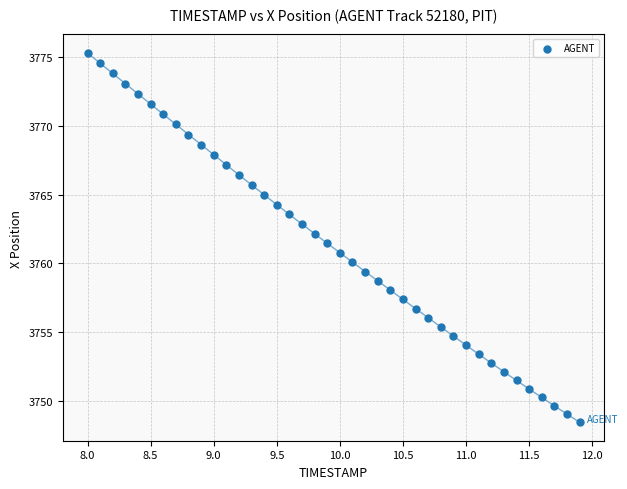

What is the range of Y values (max minus min)?

26.8